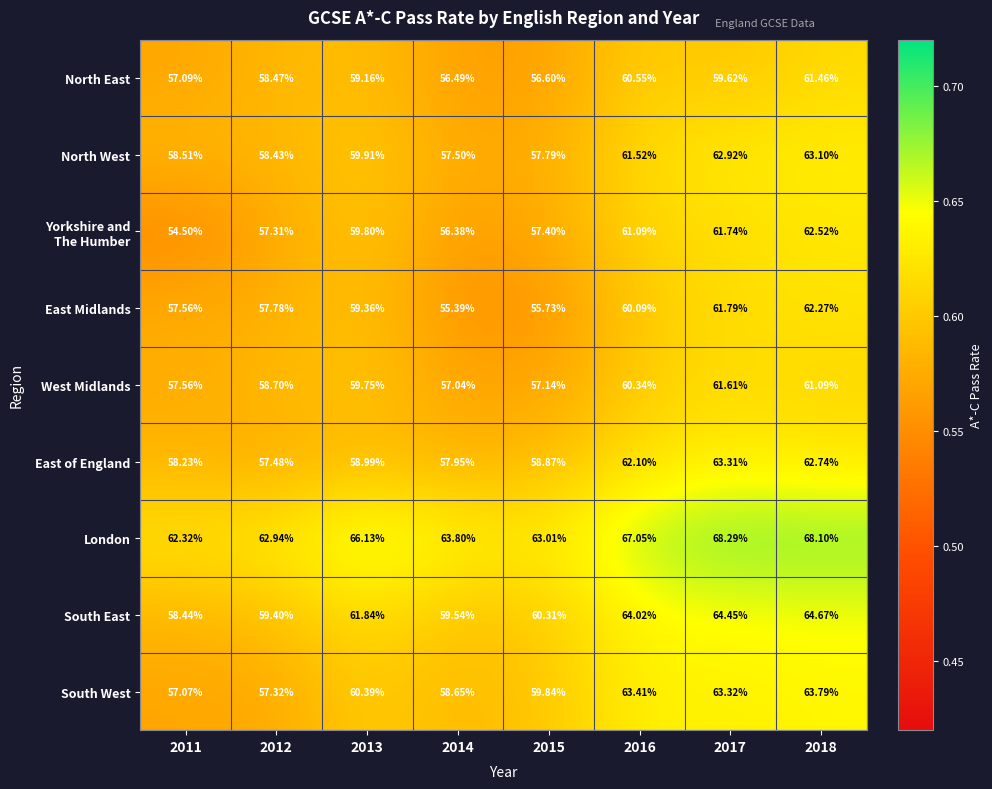

Which series changed the most between 2012 and 2015?

South West